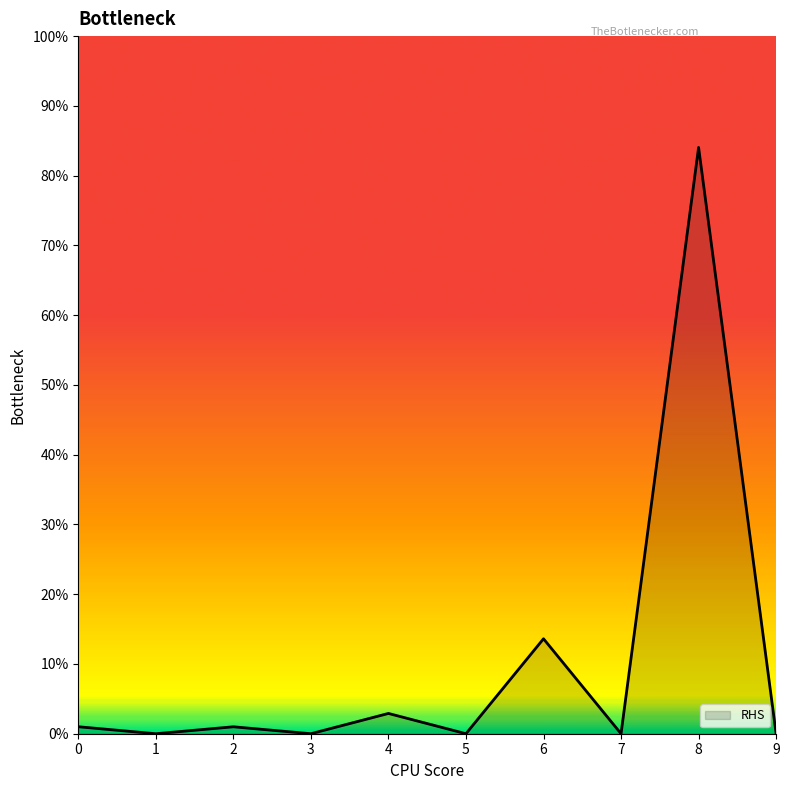

What is the average value?

10.3